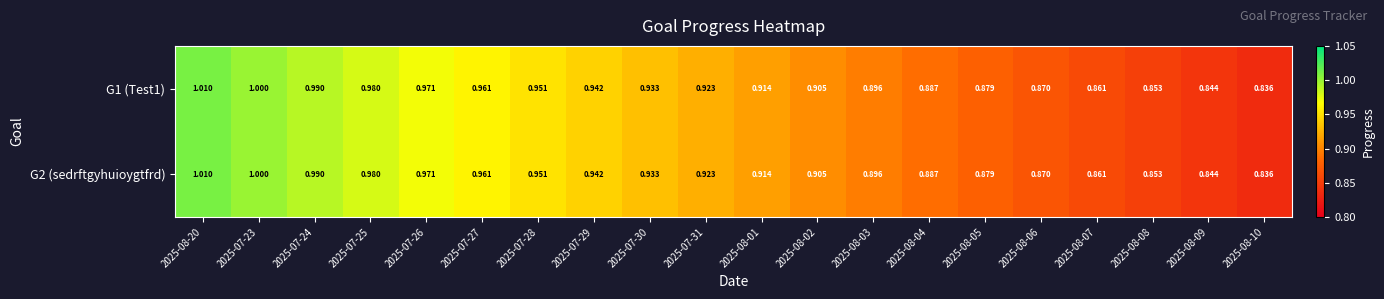

Is the value of G2 (sedrftgyhuioygtfrd) at 2025-08-05 greater than the value of G1 (Test1) at 2025-07-25?

No